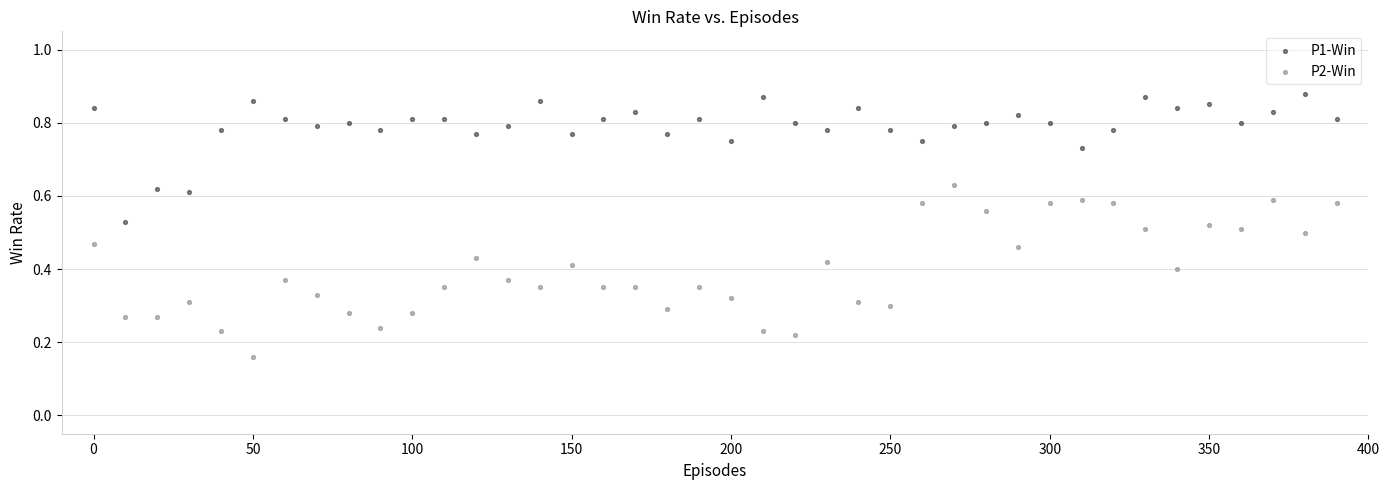

Across all data points, what is the range of X values (max minus min)?

390.0